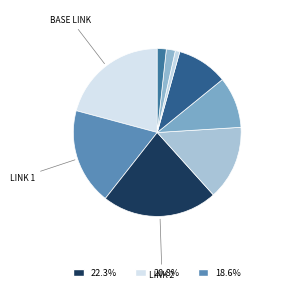

How many slices are in this pie chart?

9